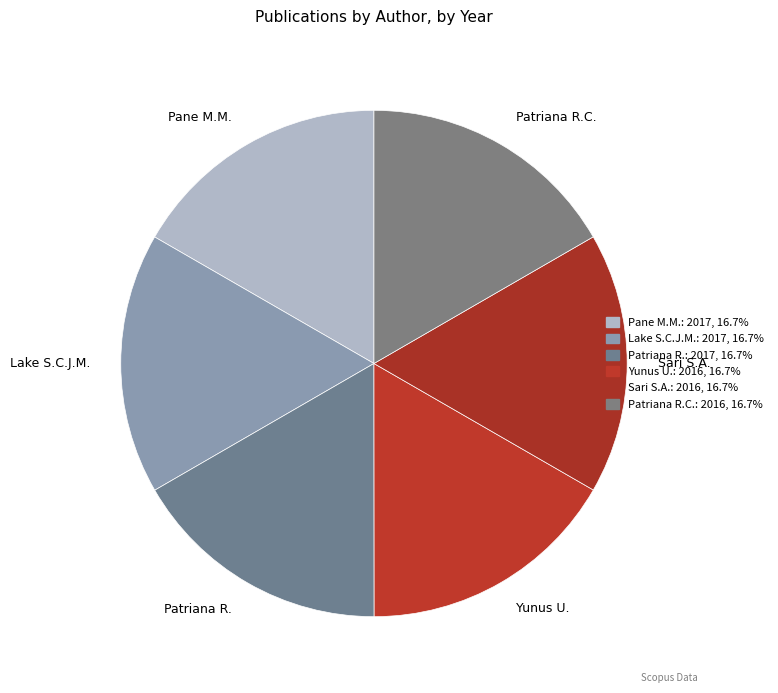

Does Yunus U. represent more than half of the total?

No